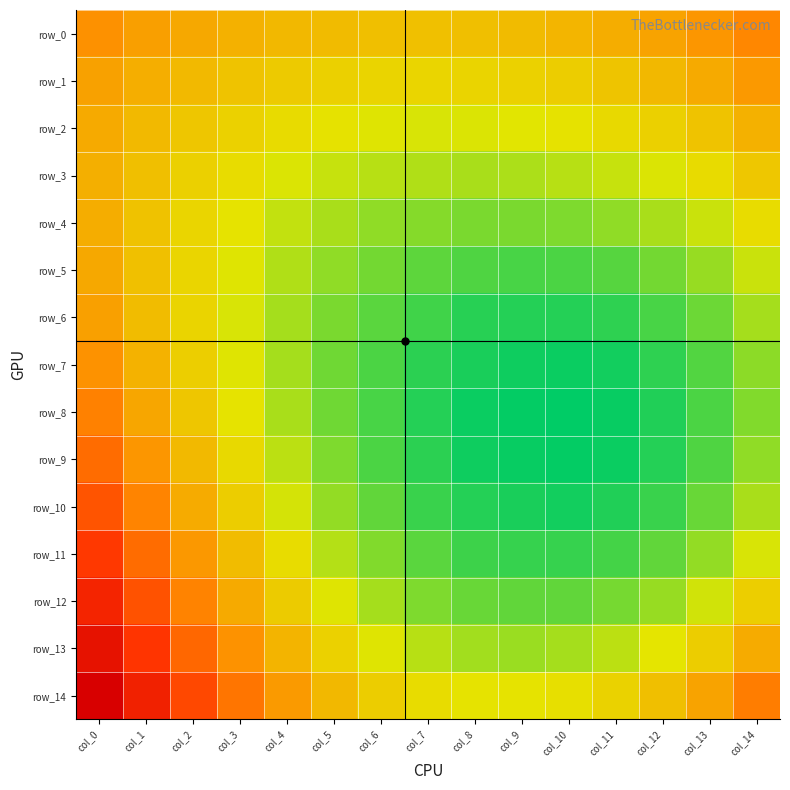

True or false: row_13 has a value of 0.1 at col_7.

False